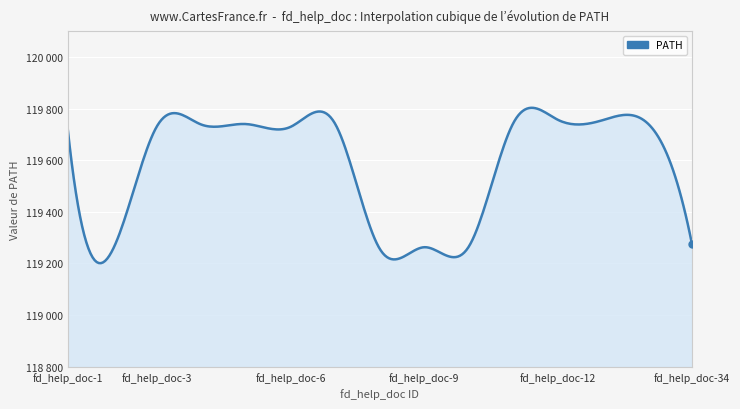

Rank the categories by value from lowest to highest.

fd_help_doc-2, fd_help_doc-8, fd_help_doc-9, fd_help_doc-10, fd_help_doc-34, fd_help_doc-1, fd_help_doc-6, fd_help_doc-3, fd_help_doc-4, fd_help_doc-5, fd_help_doc-7, fd_help_doc-33, fd_help_doc-11, fd_help_doc-32, fd_help_doc-12